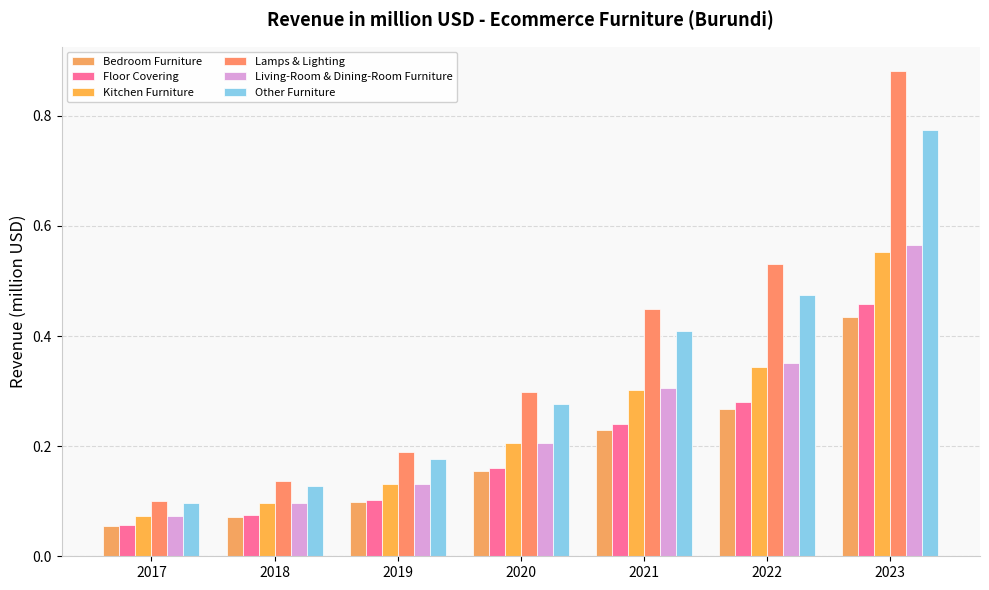

Where is Bedroom Furniture nearest to the value 0?

2017